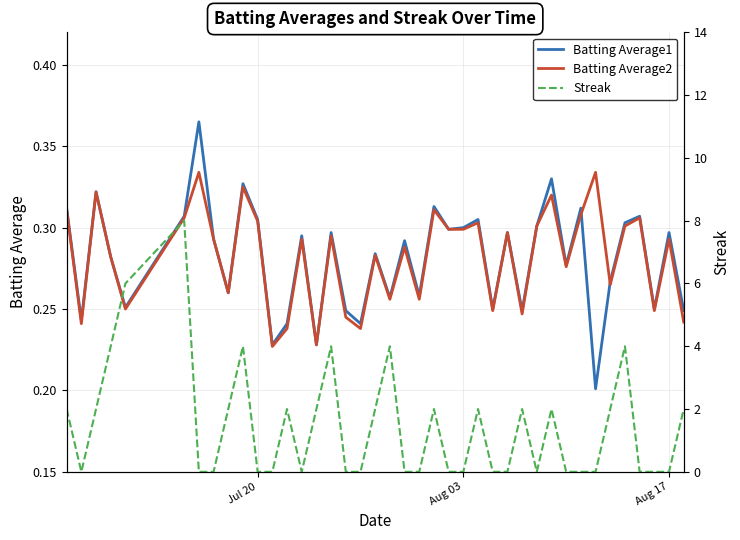

At which label does Streak reach its minimum?

Aug 03